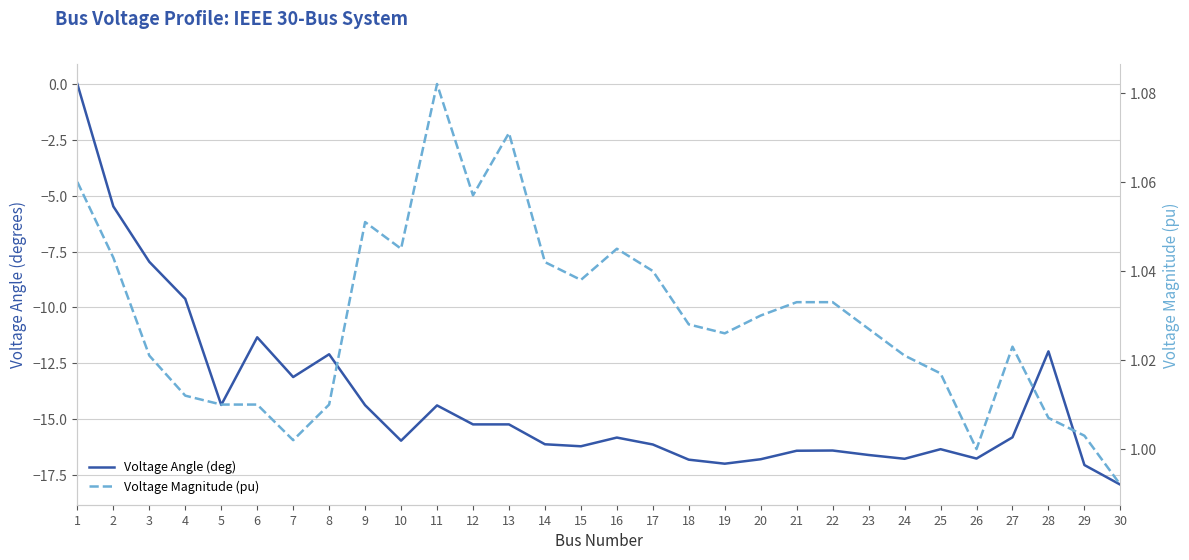

List the series in order of their peak value, highest first.

Voltage Magnitude (pu), Voltage Angle (deg)